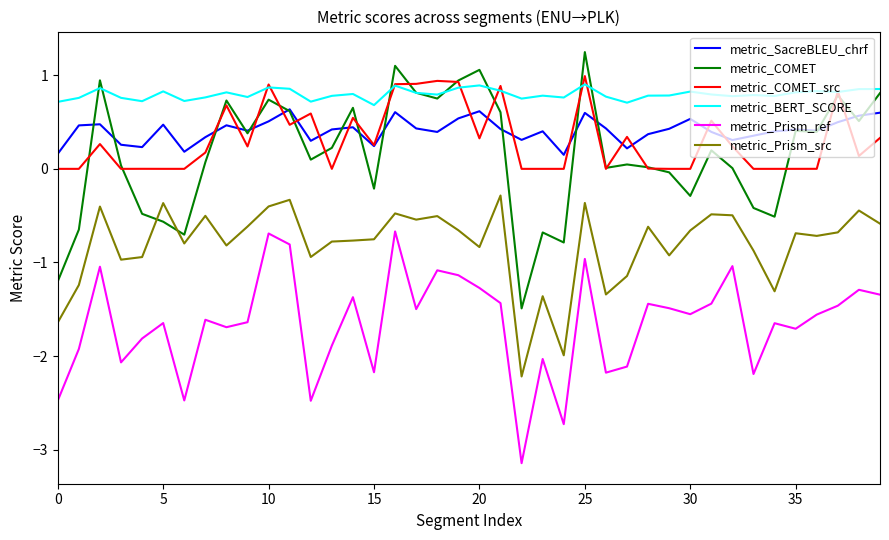

Does the chart display data point markers on the line(s)?

No